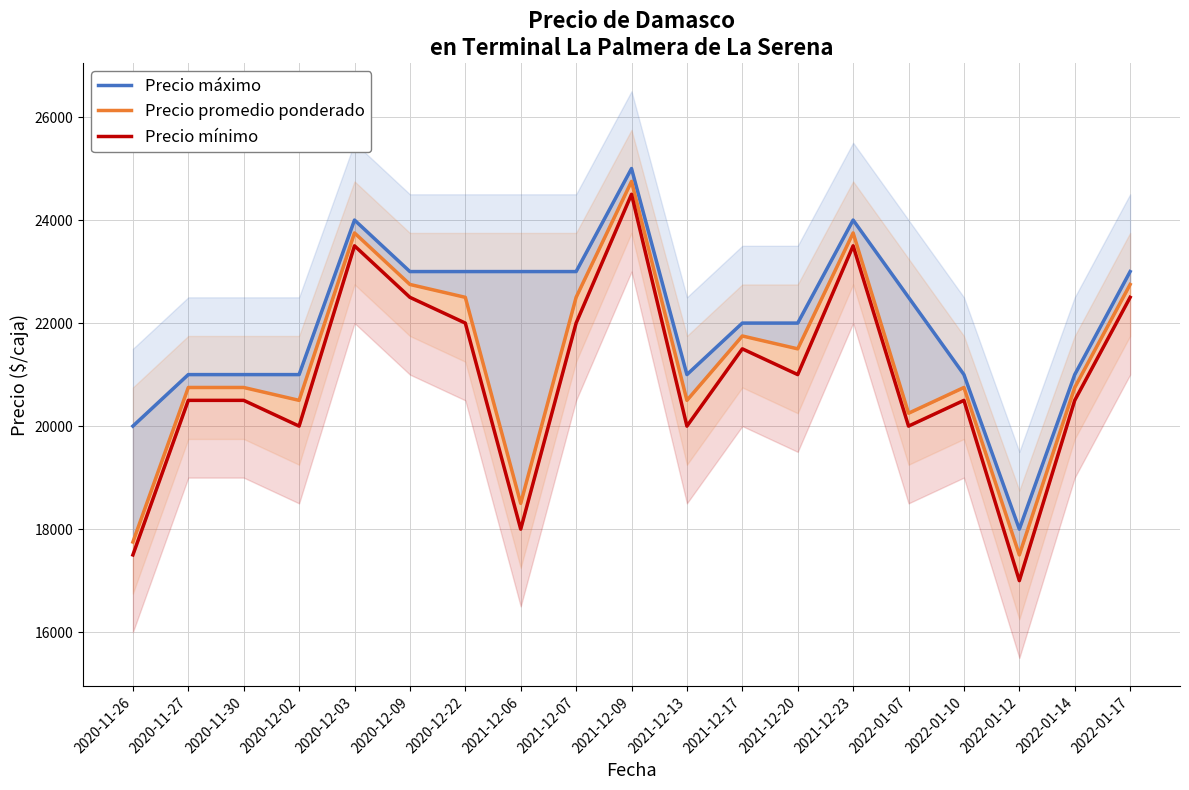

Reading left to right, what are all the values shown in this chart?

Precio máximo: 2020-11-26=20000	2020-11-27=21000	2020-11-30=21000	2020-12-02=21000	2020-12-03=24000	2020-12-09=23000	2020-12-22=23000	2021-12-06=23000	2021-12-07=23000	2021-12-09=25000	2021-12-13=21000	2021-12-17=22000	2021-12-20=22000	2021-12-23=24000	2022-01-07=22500	2022-01-10=21000	2022-01-12=18000	2022-01-14=21000	2022-01-17=23000
Precio promedio ponderado: 2020-11-26=17750	2020-11-27=20750	2020-11-30=20750	2020-12-02=20500	2020-12-03=23750	2020-12-09=22750	2020-12-22=22500	2021-12-06=18500	2021-12-07=22500	2021-12-09=24750	2021-12-13=20500	2021-12-17=21750	2021-12-20=21500	2021-12-23=23750	2022-01-07=20250	2022-01-10=20750	2022-01-12=17500	2022-01-14=20750	2022-01-17=22750
Precio mínimo: 2020-11-26=17500	2020-11-27=20500	2020-11-30=20500	2020-12-02=20000	2020-12-03=23500	2020-12-09=22500	2020-12-22=22000	2021-12-06=18000	2021-12-07=22000	2021-12-09=24500	2021-12-13=20000	2021-12-17=21500	2021-12-20=21000	2021-12-23=23500	2022-01-07=20000	2022-01-10=20500	2022-01-12=17000	2022-01-14=20500	2022-01-17=22500